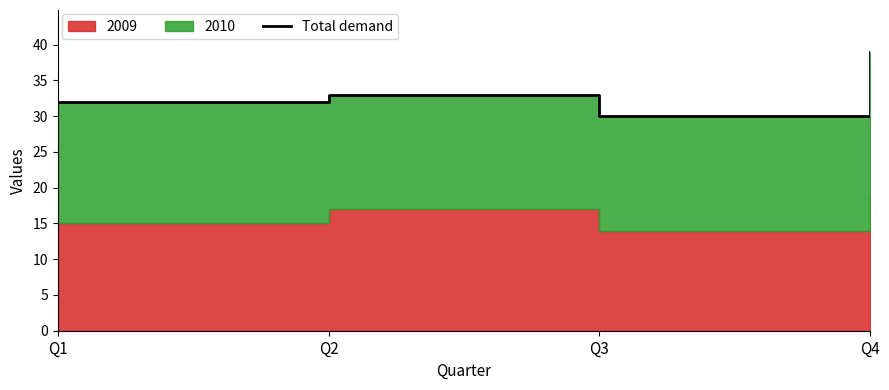

How many points are lower than both their immediate neighbors (excluding endpoints)?

1